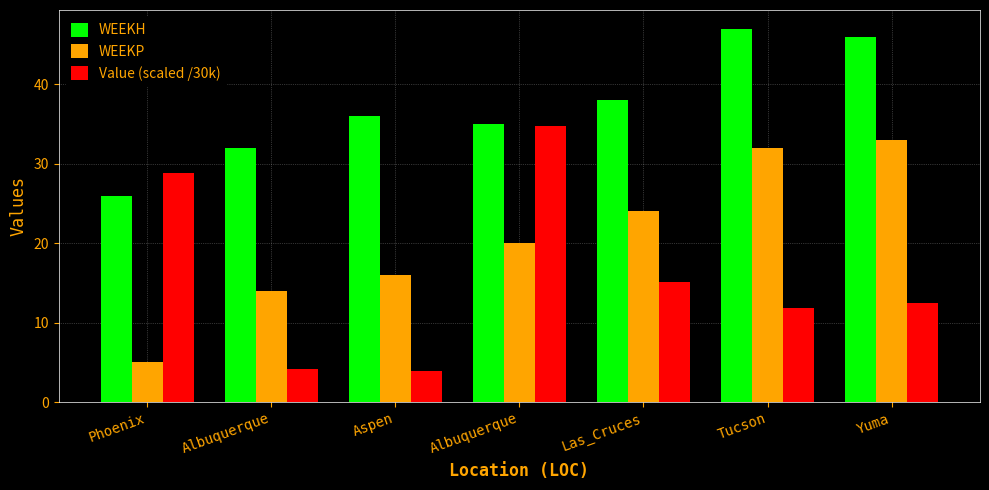

At which category is the sum across all series the highest?

Yuma